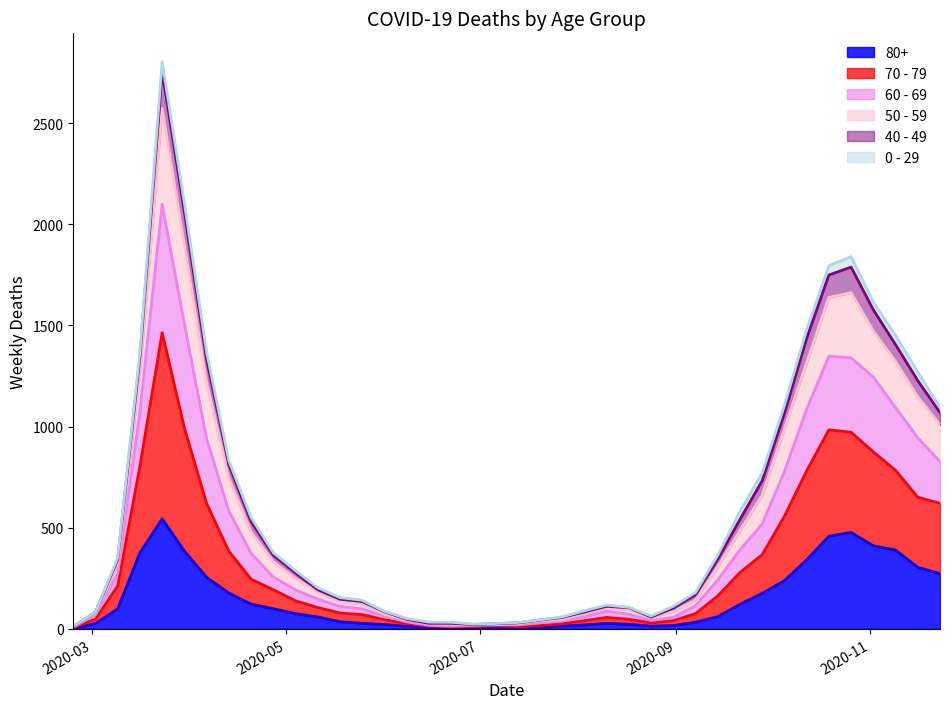

What is the minimum value for 70 - 79?

9